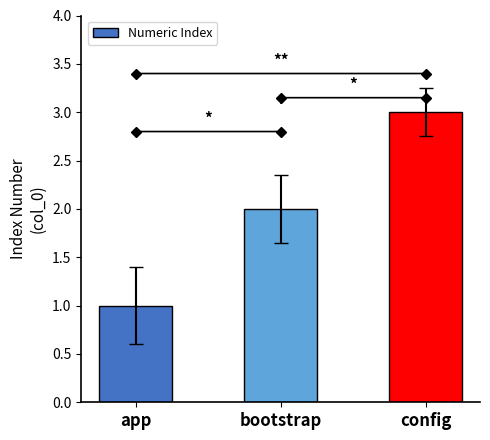

List the labels in order of value, largest first.

config, bootstrap, app